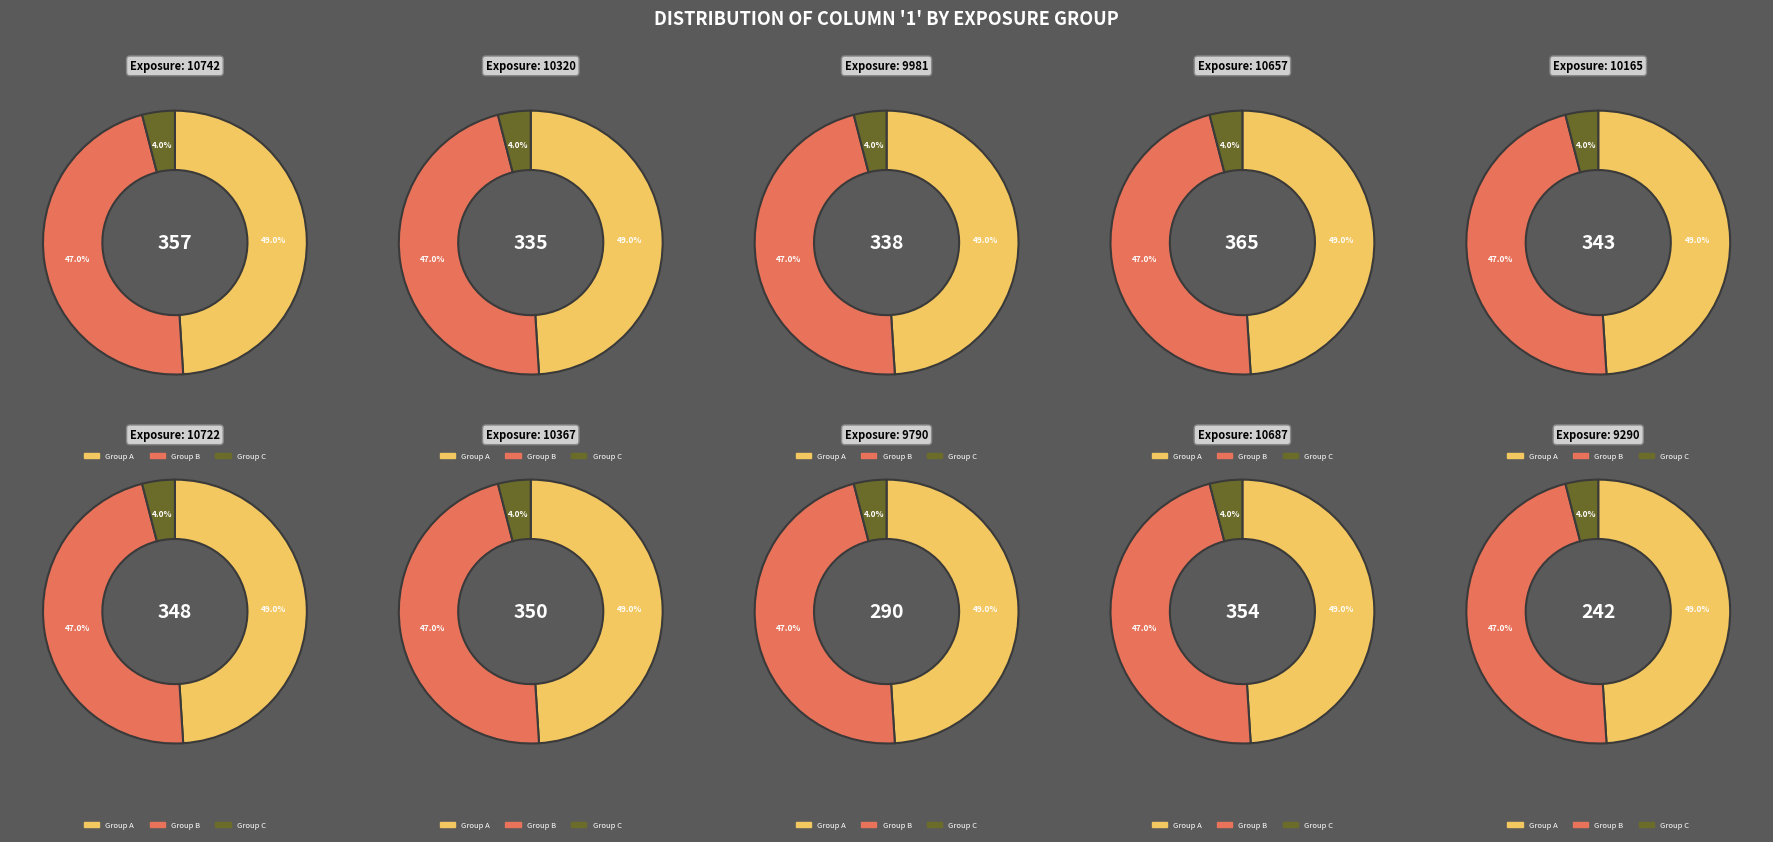

Is the sum of 10165 and 10320 greater than half?

No